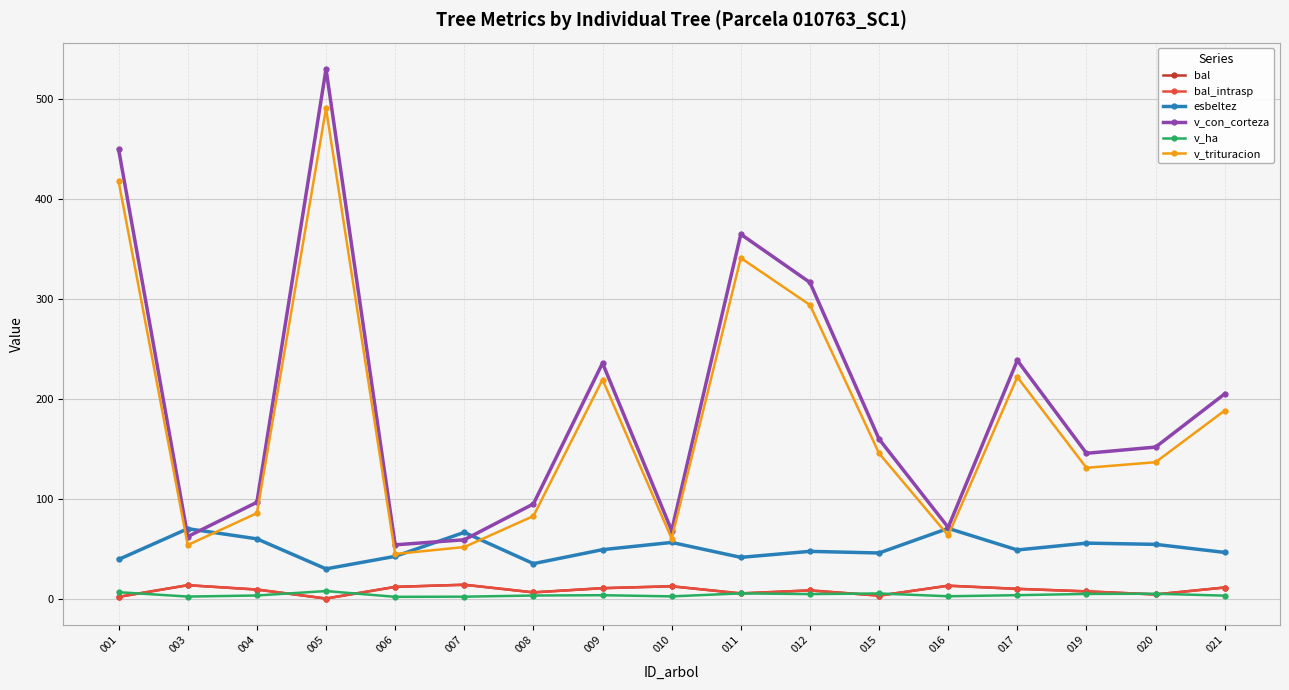

Is it true that bal_intrasp equals 12.8 at 016?

True